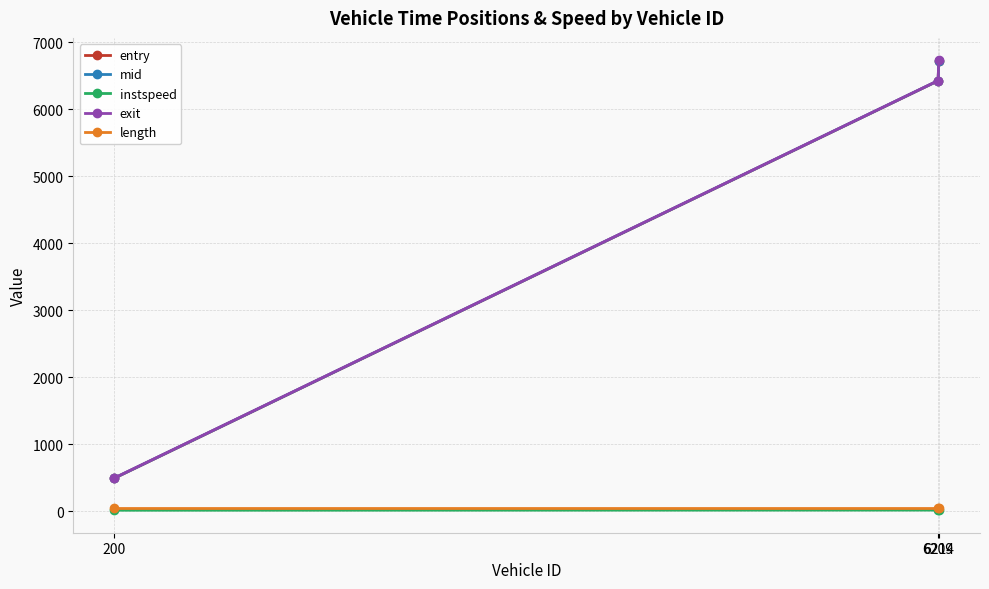

What is the maximum value for mid?

6727.0